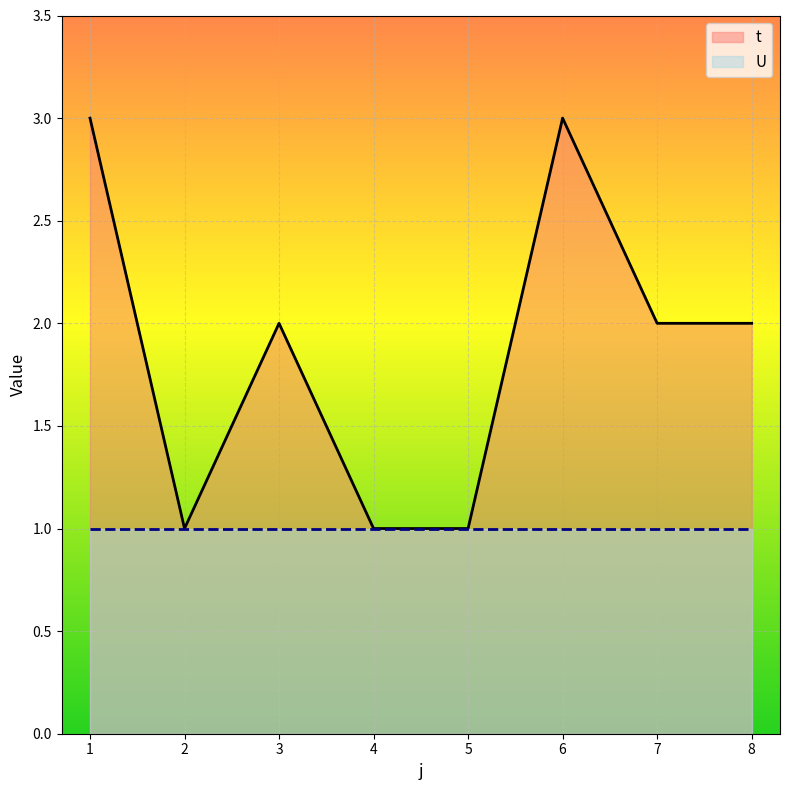

What is the value of the 6th point from the left?

3